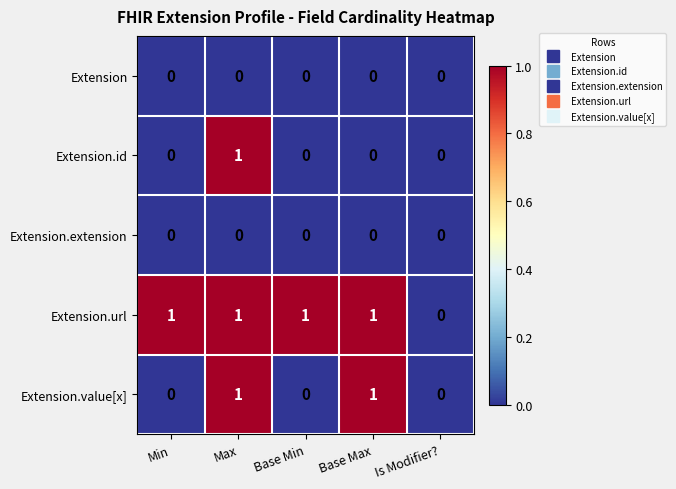

Reading left to right, list all the values displayed in this chart.

Extension: 0	0	0	0	0
Extension.id: 0	1	0	0	0
Extension.extension: 0	0	0	0	0
Extension.url: 1	1	1	1	0
Extension.value[x]: 0	1	0	1	0